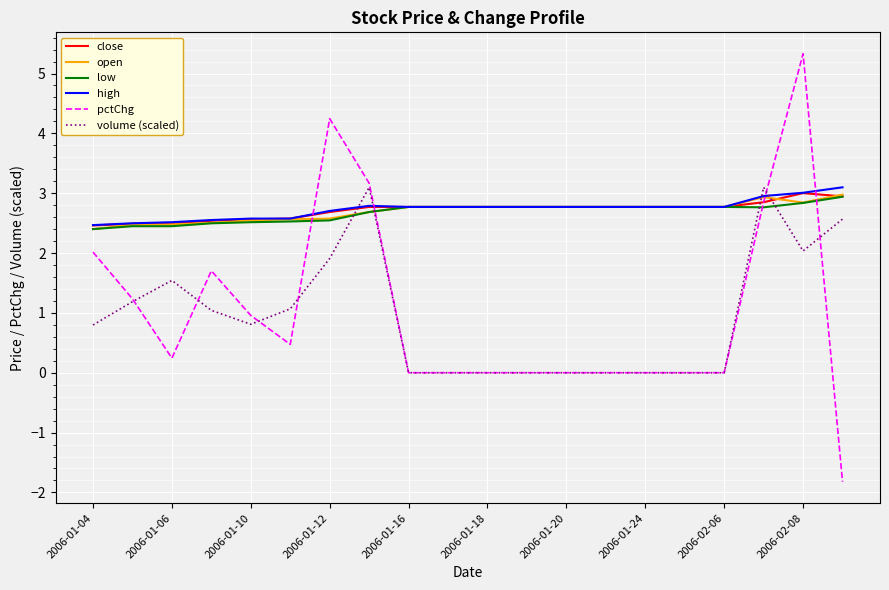

What is the difference between the maximum and minimum values in the open series?

0.6